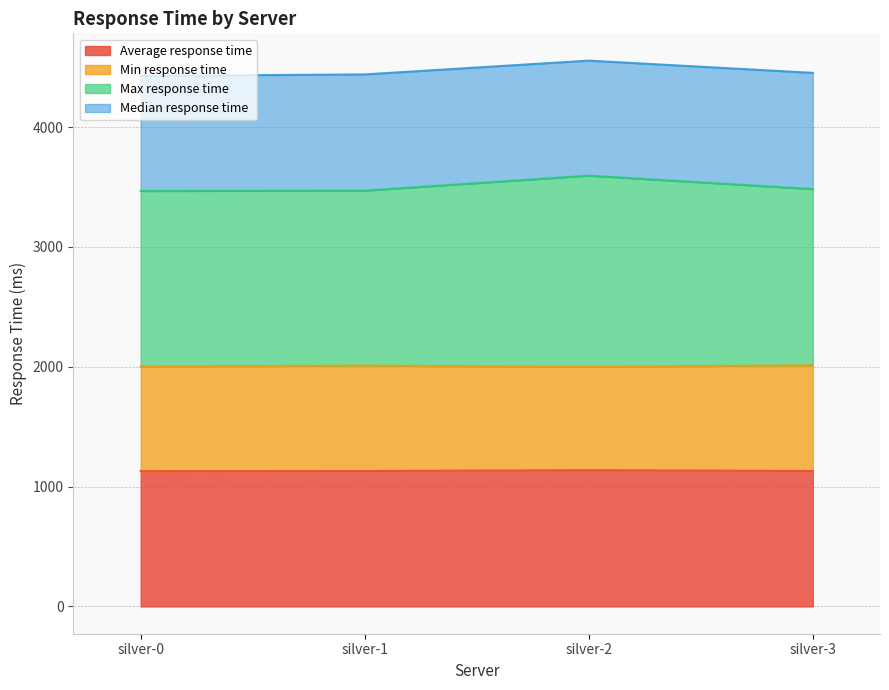

Is the value of Average response time at silver-1 greater than the value of Max response time at silver-1?

No